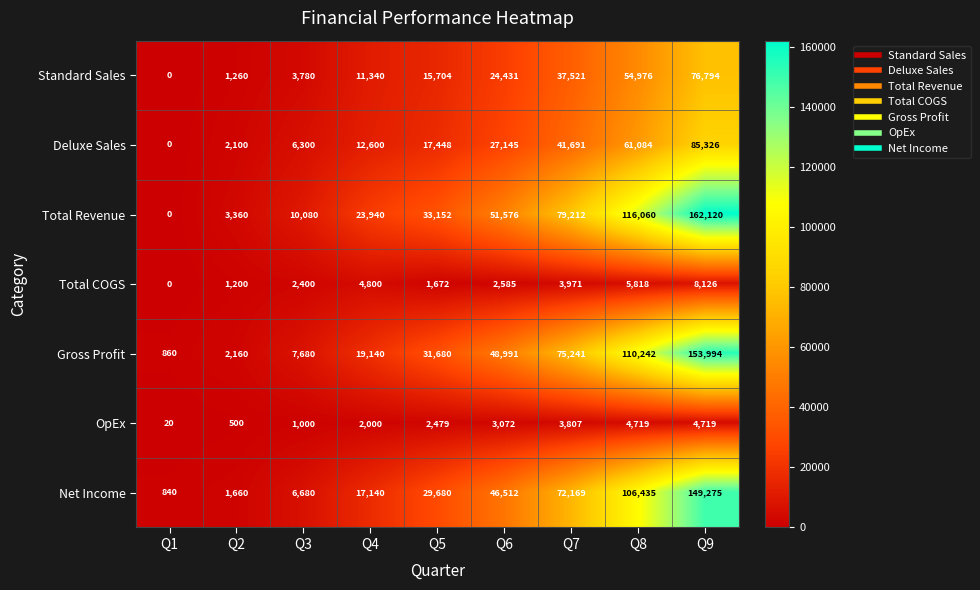

At which category does the chart reach its peak across all series?

Q9